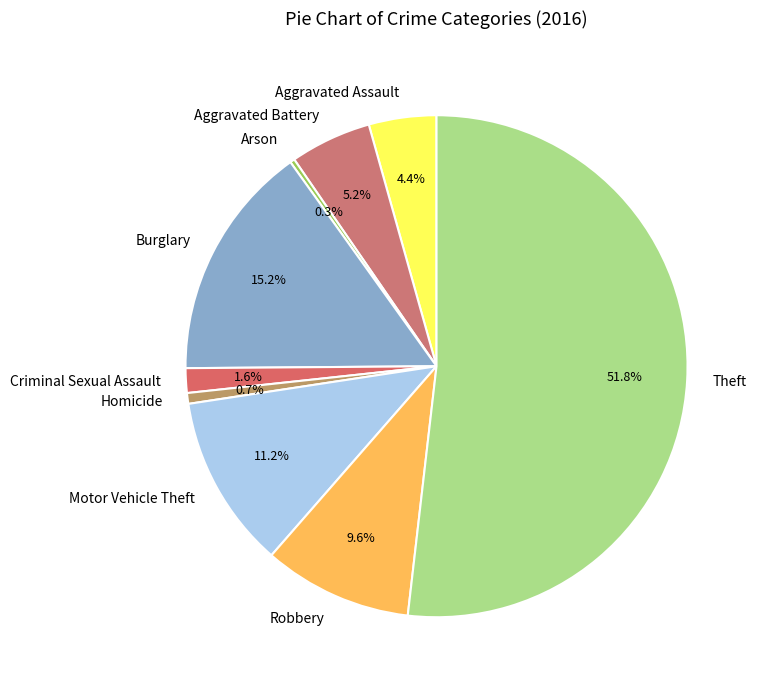

Combined, what portion of the pie is Criminal Sexual Assault and Arson?

1.9%